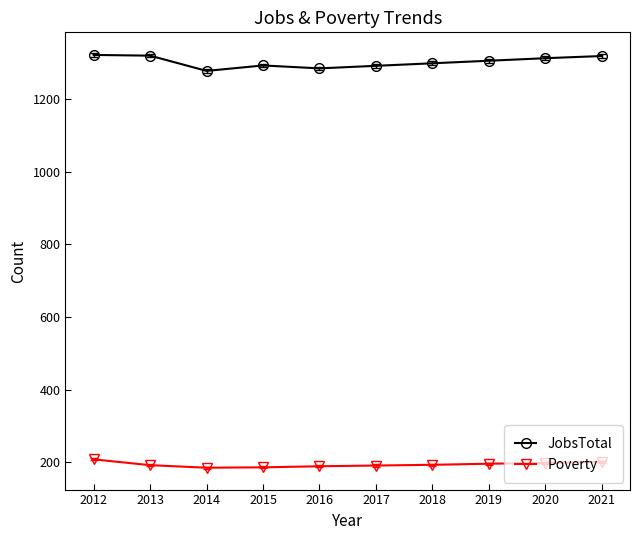

How many lines are shown in the chart?

2